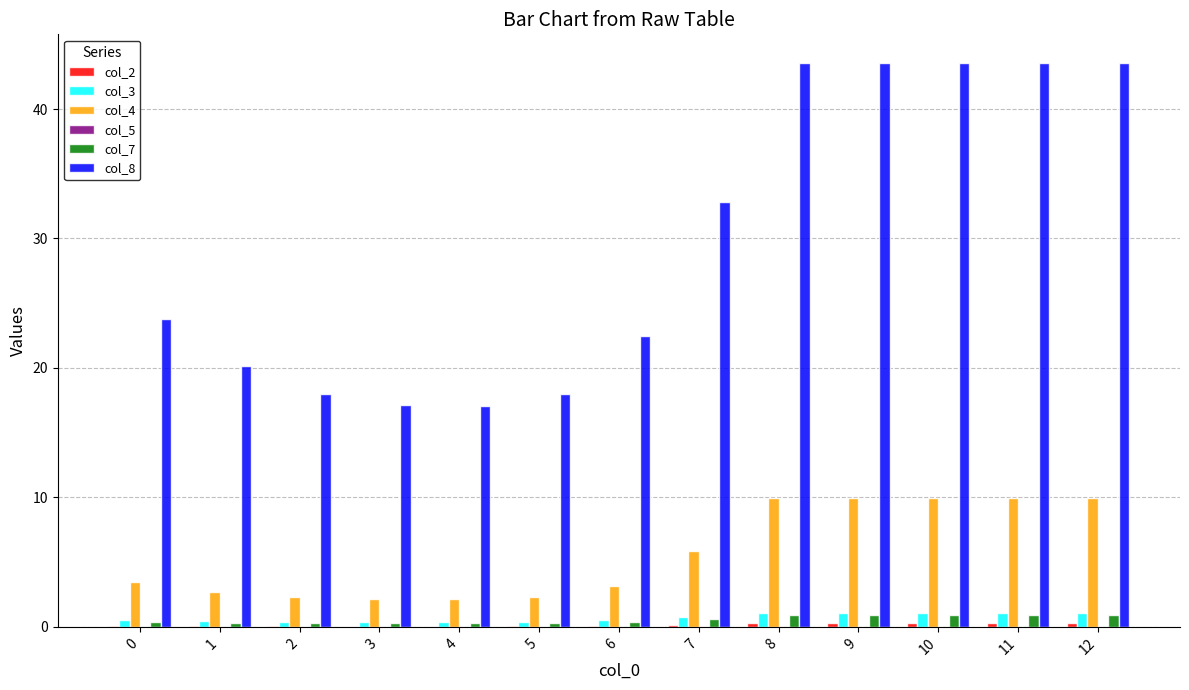

The value of col_4 at 9 is 13.8. True or false?

False